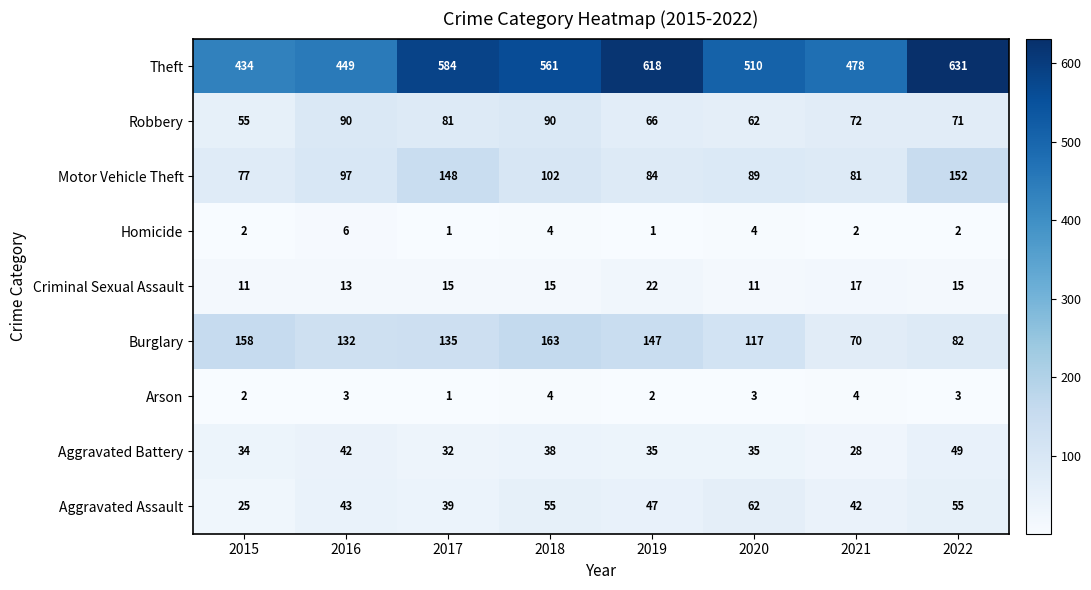

At which category is the sum across all series the highest?

2022